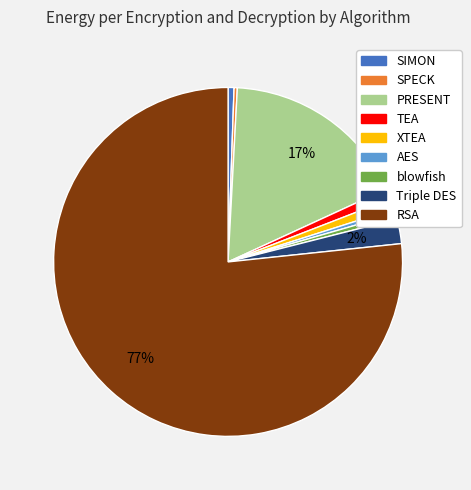

True or false: TEA accounts for 10% of the total.

False